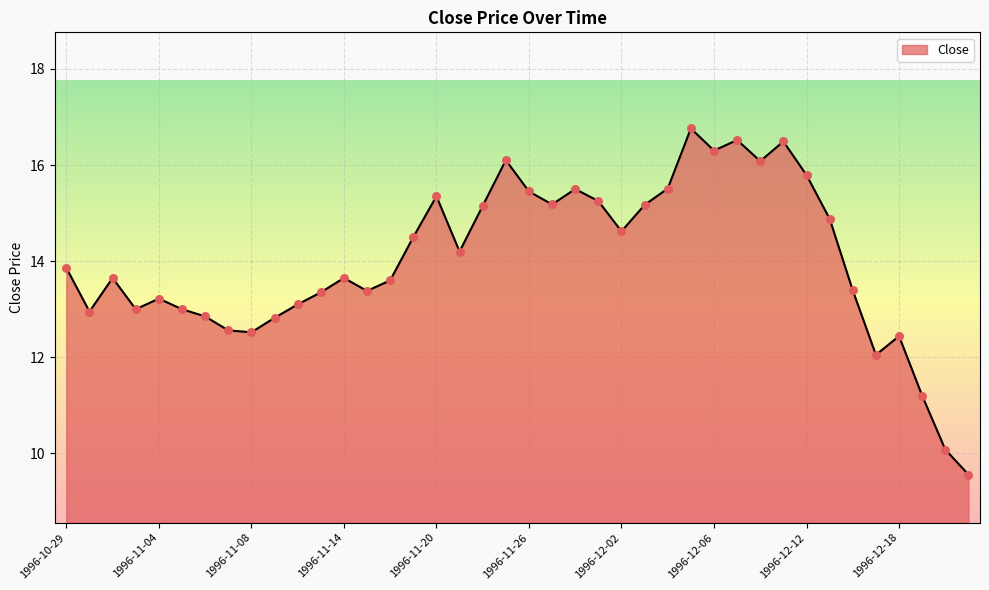

What is the maximum value shown in the chart?

16.8